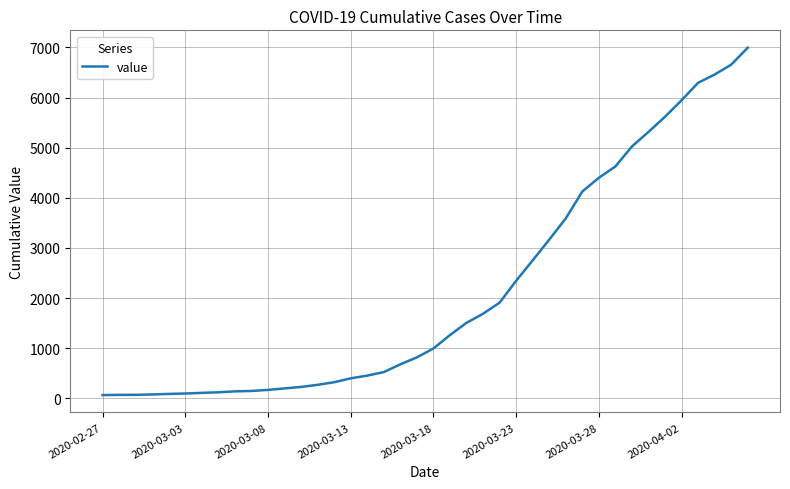

What is the maximum value shown in the chart?

6995